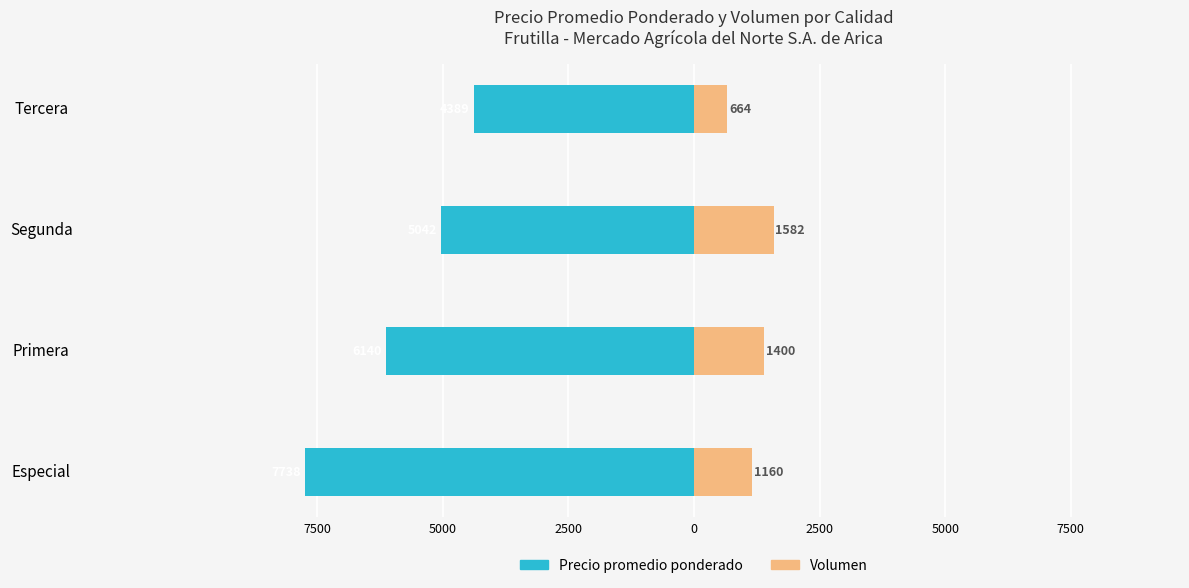

Are the bars horizontal?

Yes